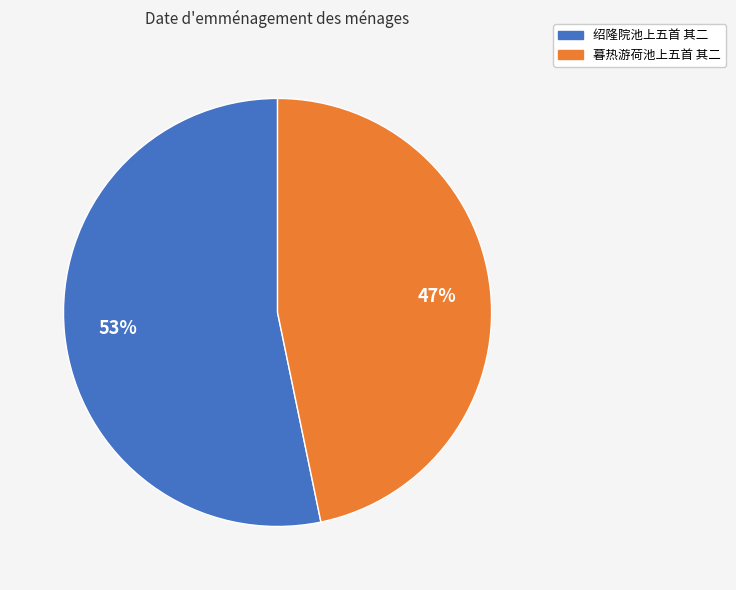

True or false: 暮热游荷池上五首 其二 accounts for 47% of the total.

True